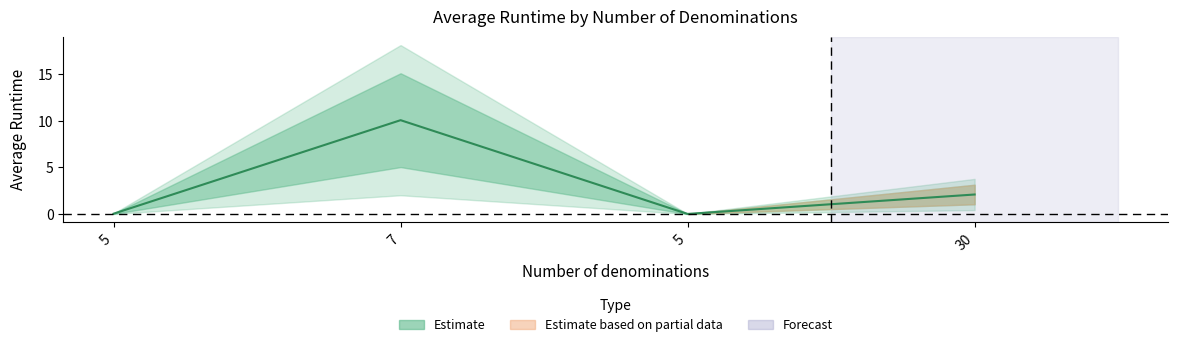

Count the number of values greater than 2.

2